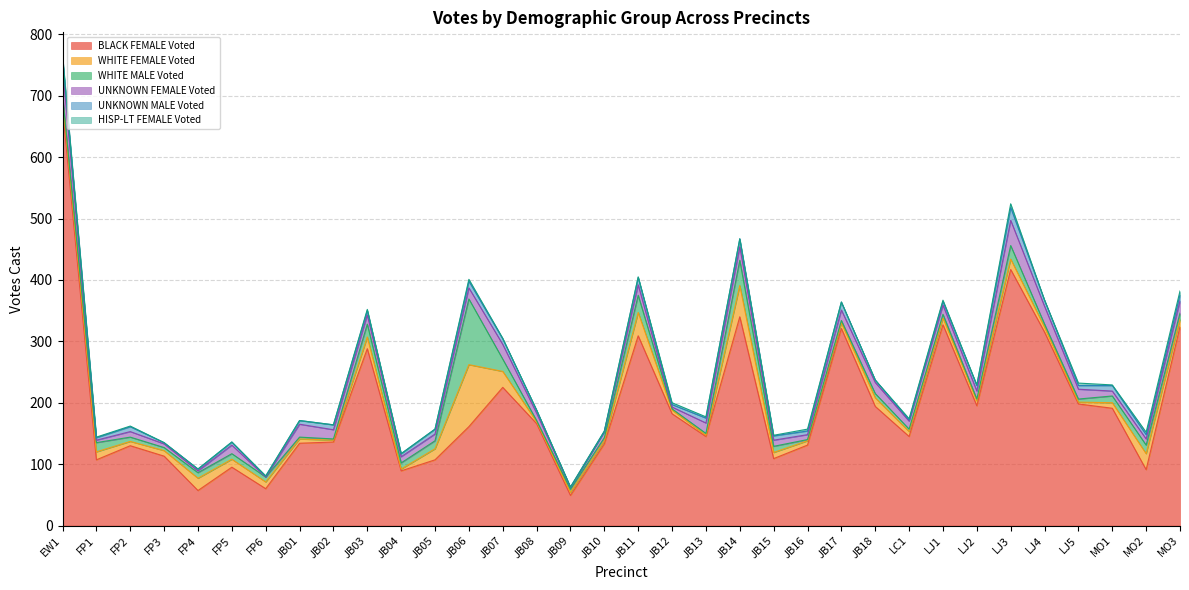

The WHITE FEMALE Voted series shows 11 at LJ2. True or false?

False